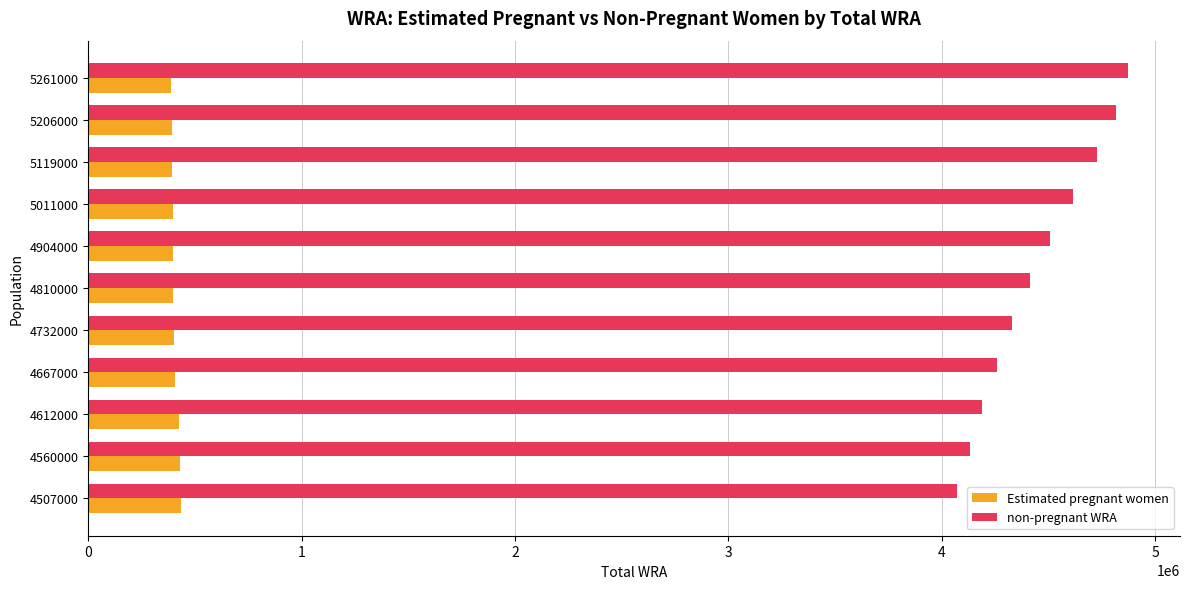

Which series has the largest total across all categories?

non-pregnant WRA